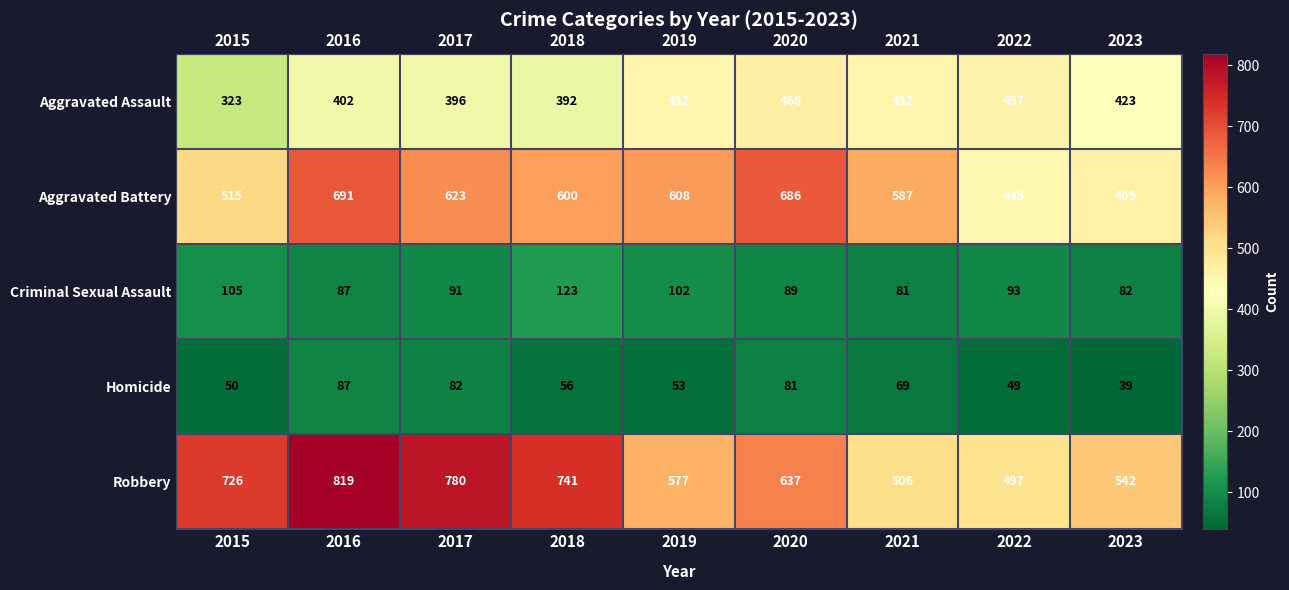

Is it true that Homicide equals 22 at 2016?

False